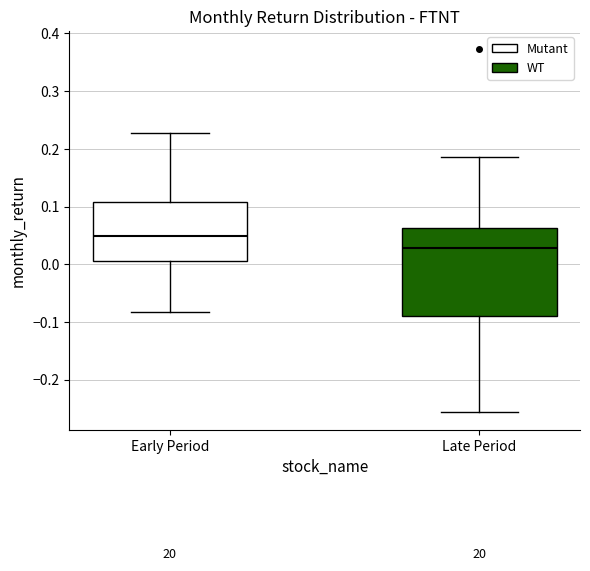

Reading left to right, transcribe this box plot: for each box, give where its median line is, the range the box spans, and where its two whiskers end, as read against the y-axis. The values are not printed on the chart, so give them approximately, as read against the axis.

Early Period: median 0.05, box 0.01 to 0.11, whiskers -0.08 to 0.23
Late Period: median 0.03, box -0.09 to 0.06, whiskers -0.26 to 0.19